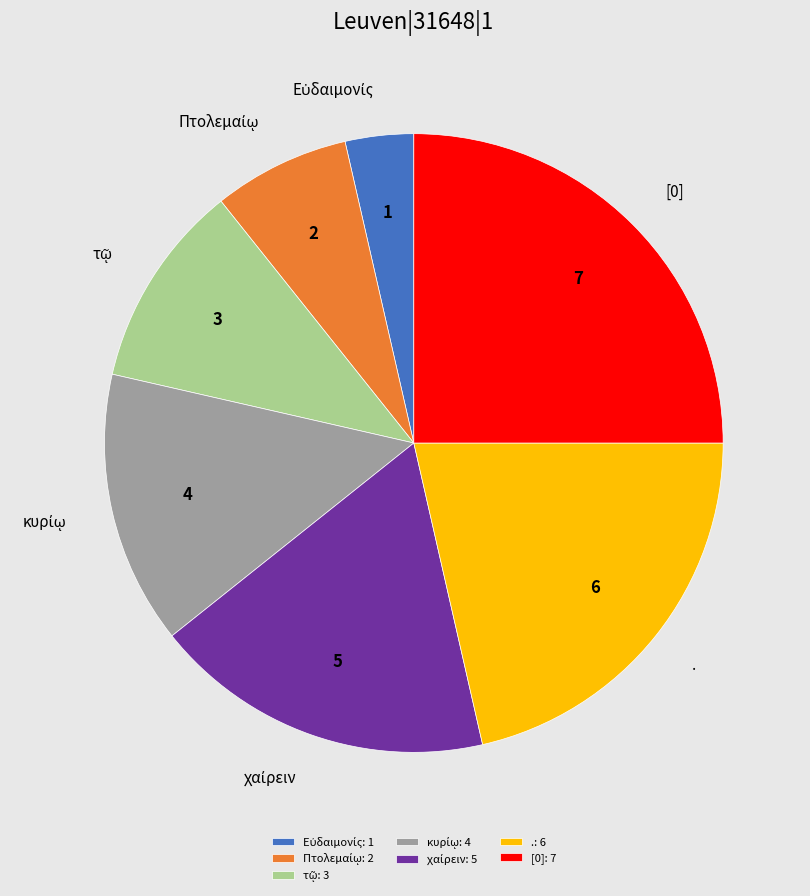

Which slice is the largest?

[0]